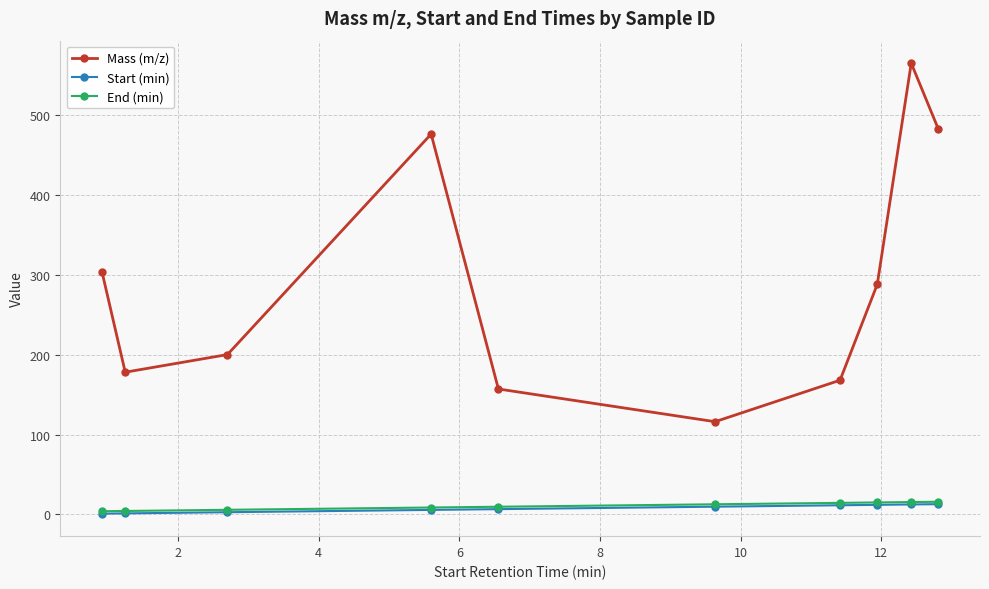

True or false: Start (min) and Mass (m/z) cross at least once.

False